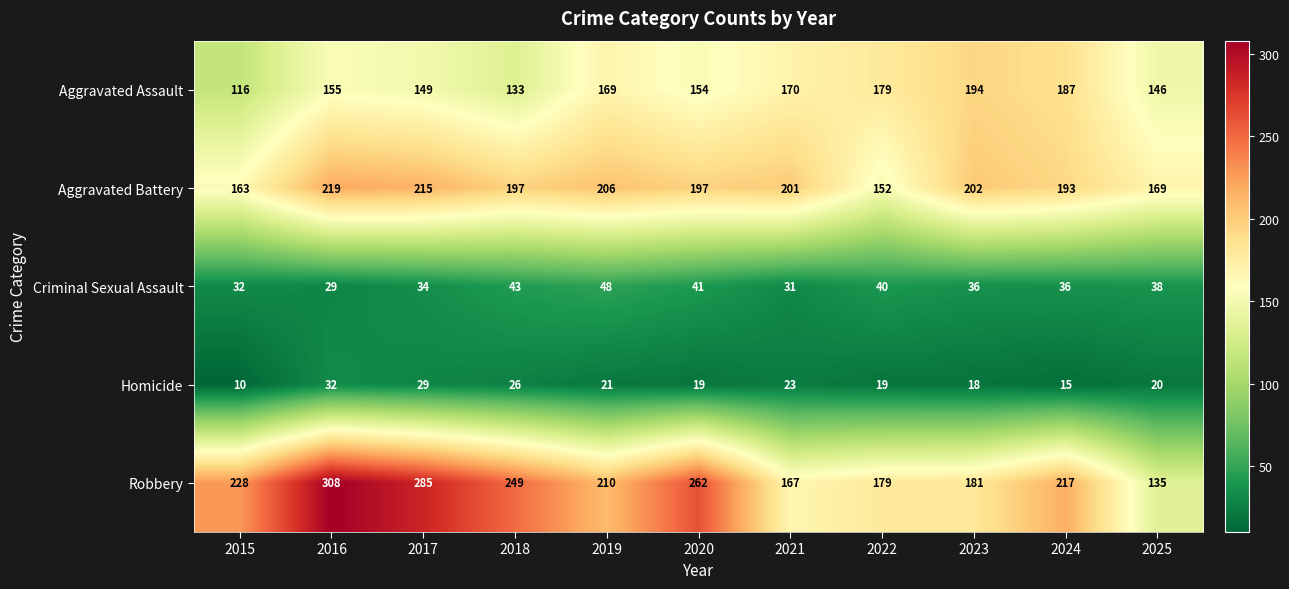

What is the total value across all series at 2024?

648